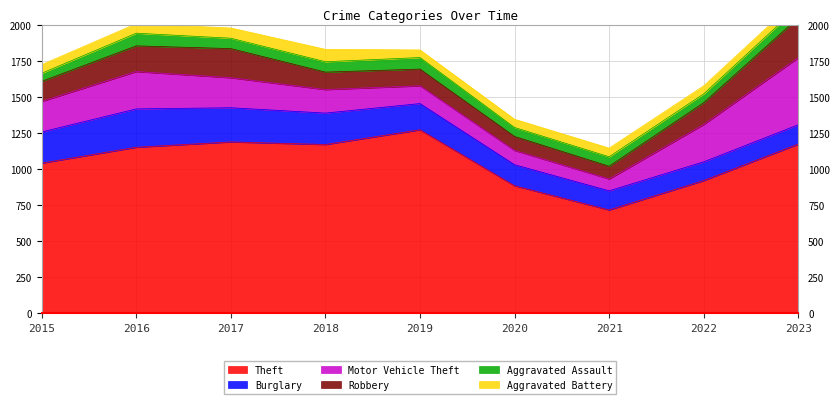

What is the average value of the Theft series?

1057